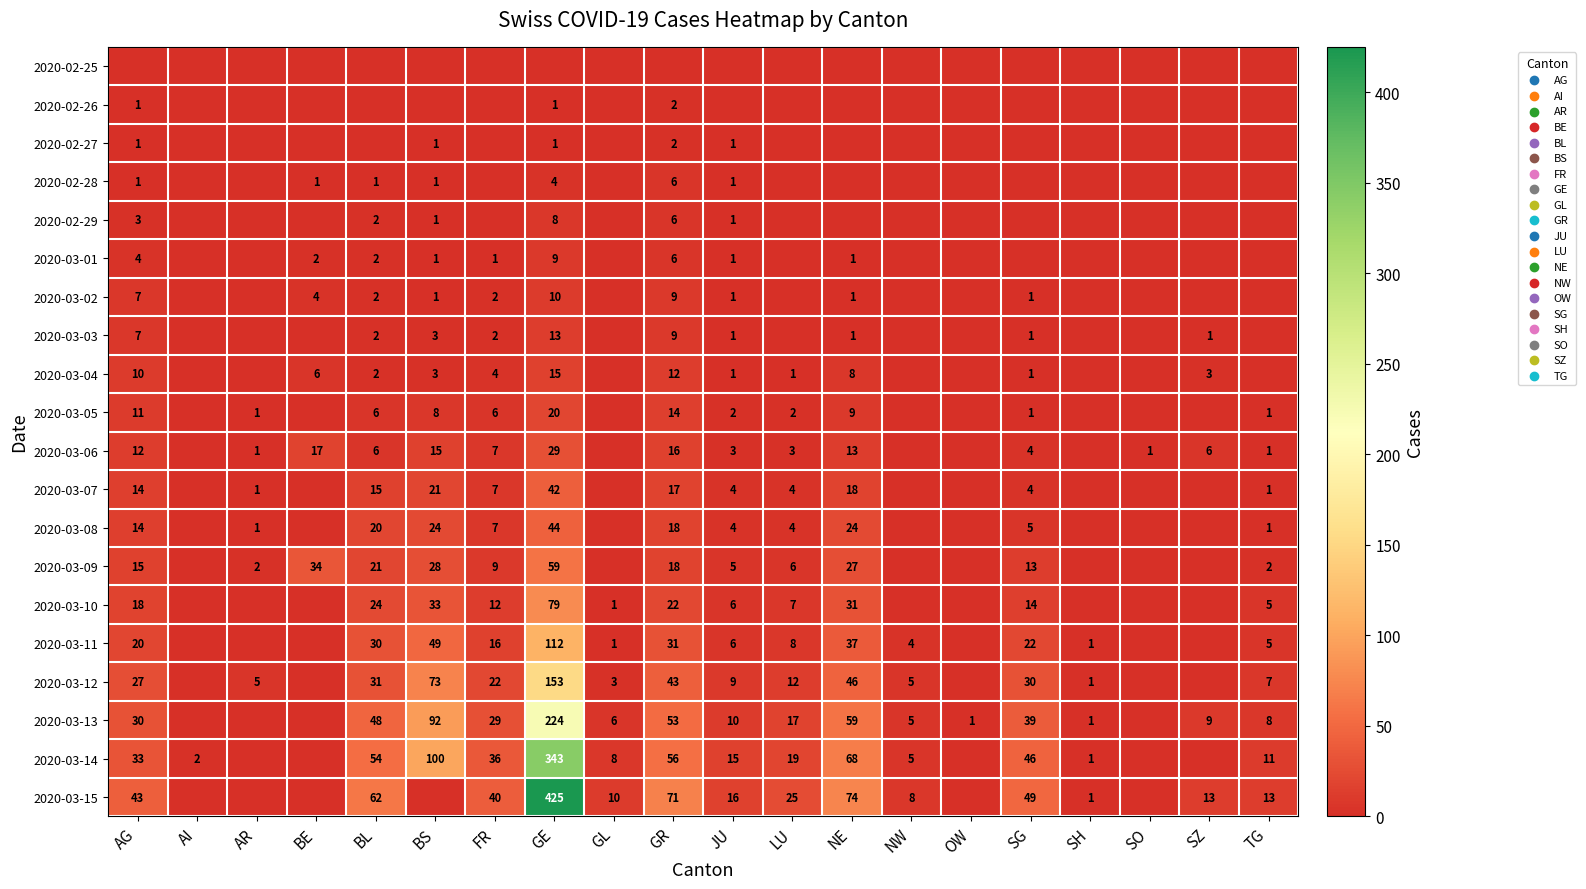

What is the sum of the 2020-03-11 values at SG and GR?

53